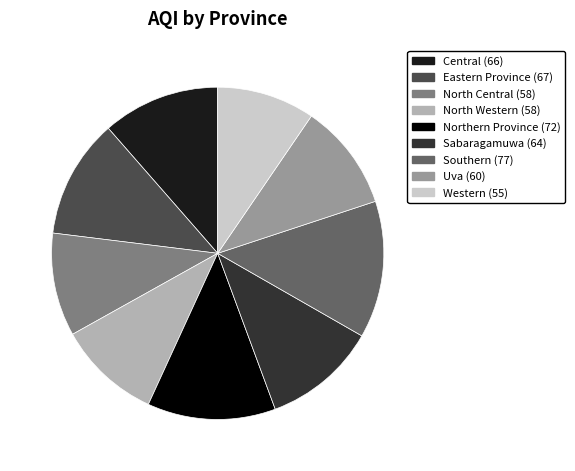

Does Southern represent more than half of the total?

No